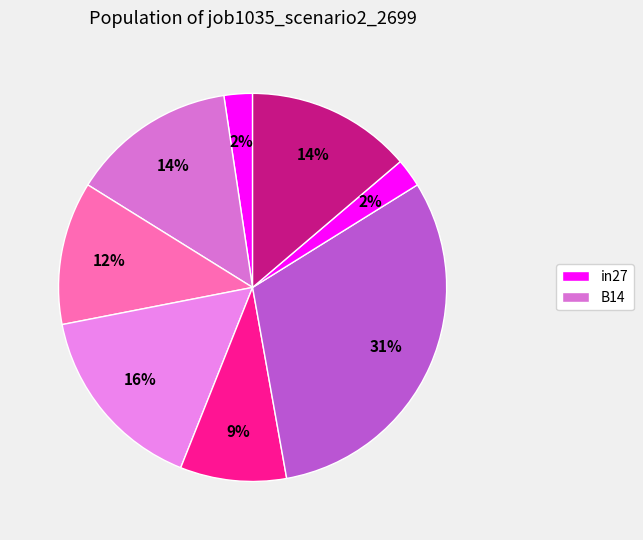

What is the smallest slice in the pie chart?

in27